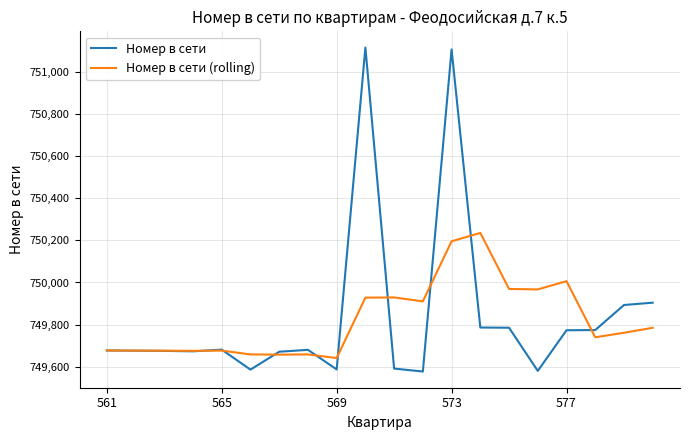

What is the minimum value for Номер в сети?

749577.0